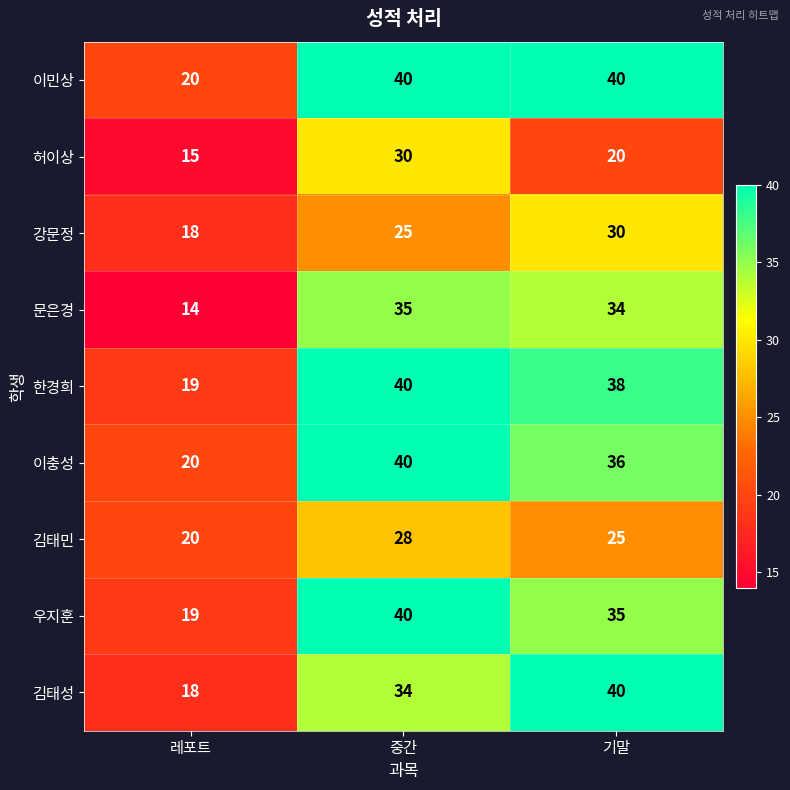

Reading left to right, extract all data points from this chart.

이민상: 20	40	40
허이상: 15	30	20
강문정: 18	25	30
문은경: 14	35	34
한경희: 19	40	38
이충성: 20	40	36
김태민: 20	28	25
우지훈: 19	40	35
김태성: 18	34	40